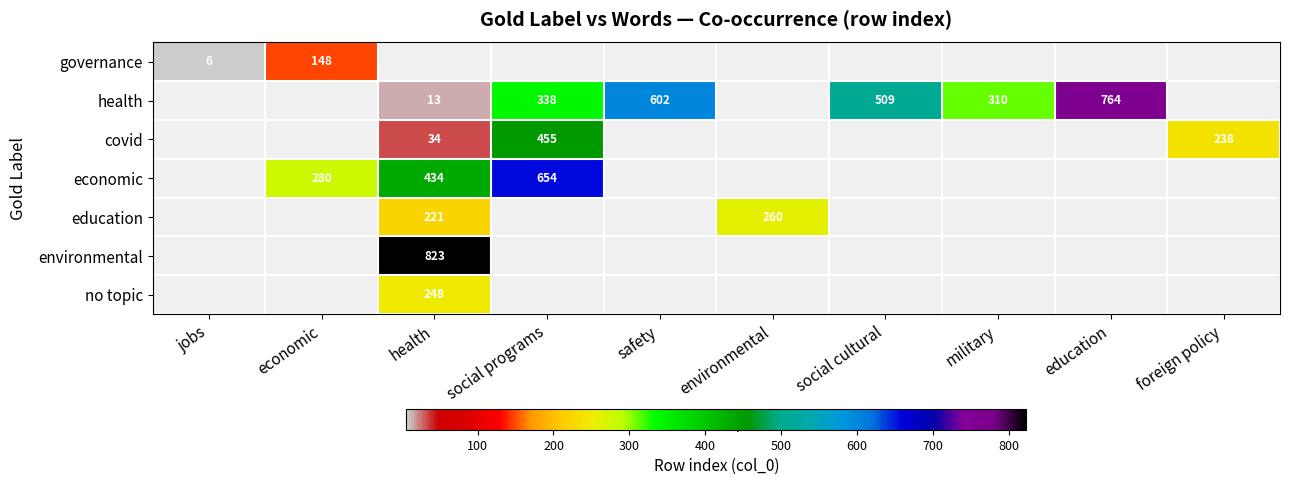

The health series shows 310 at military. True or false?

True